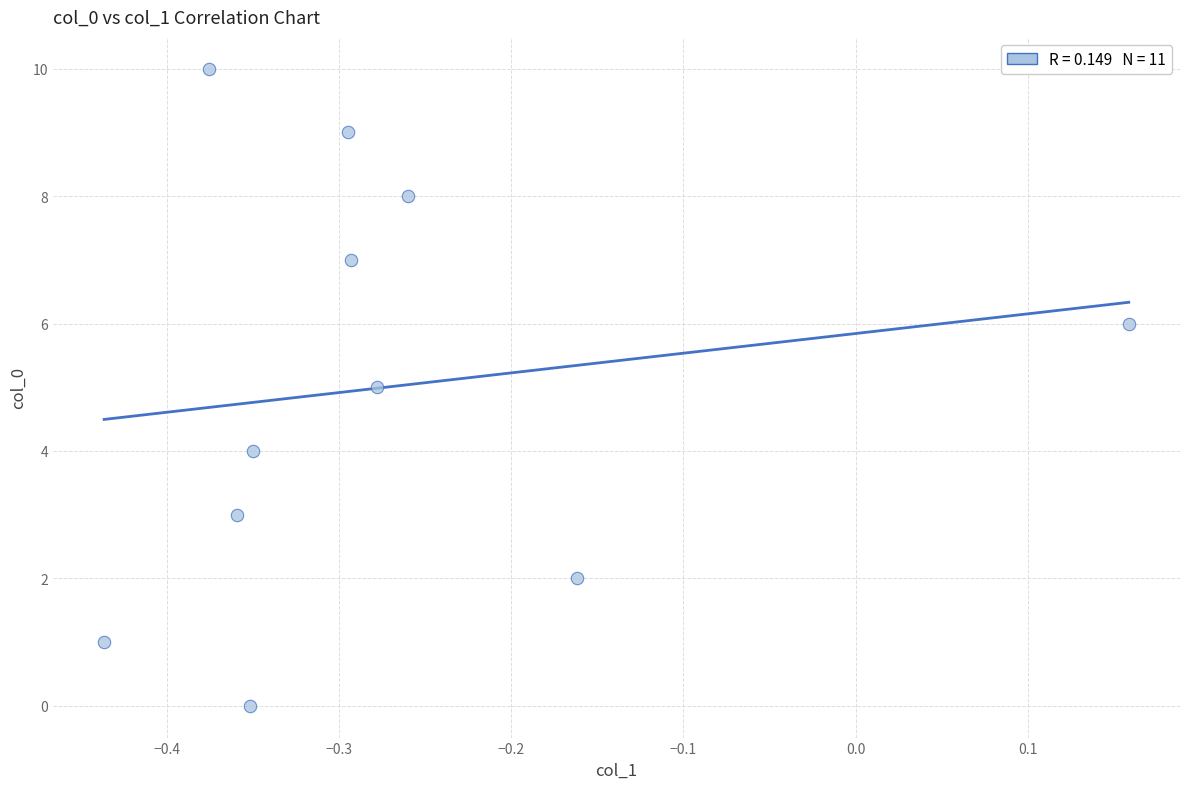

What is the range of Y values (max minus min)?

10